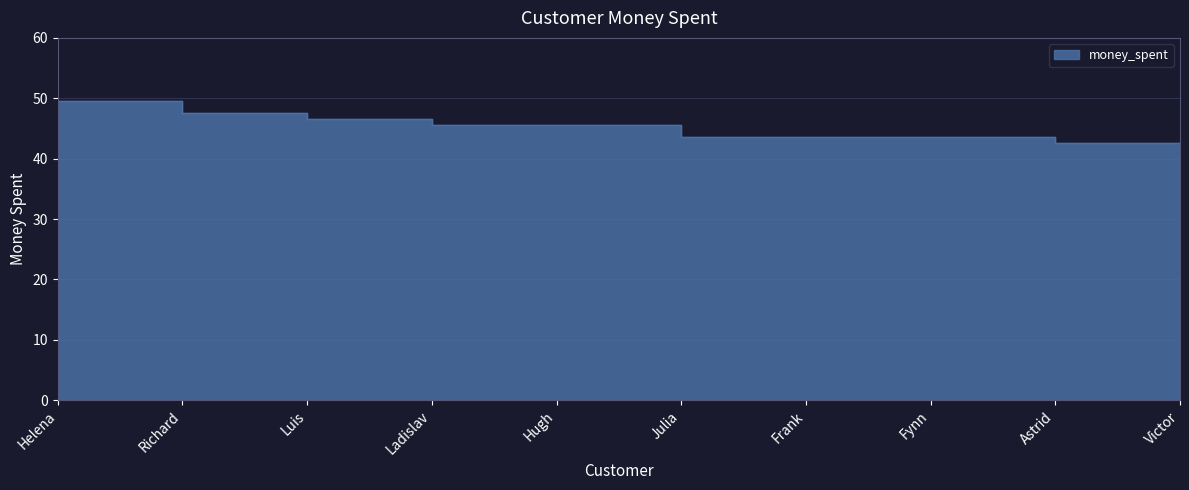

Reading left to right, list all the values displayed in this chart.

Helena=49.6	Richard=47.6	Luis=46.6	Ladislav=45.6	Hugh=45.6	Julia=43.6	Frank=43.6	Fynn=43.6	Astrid=42.6	Victor=42.6